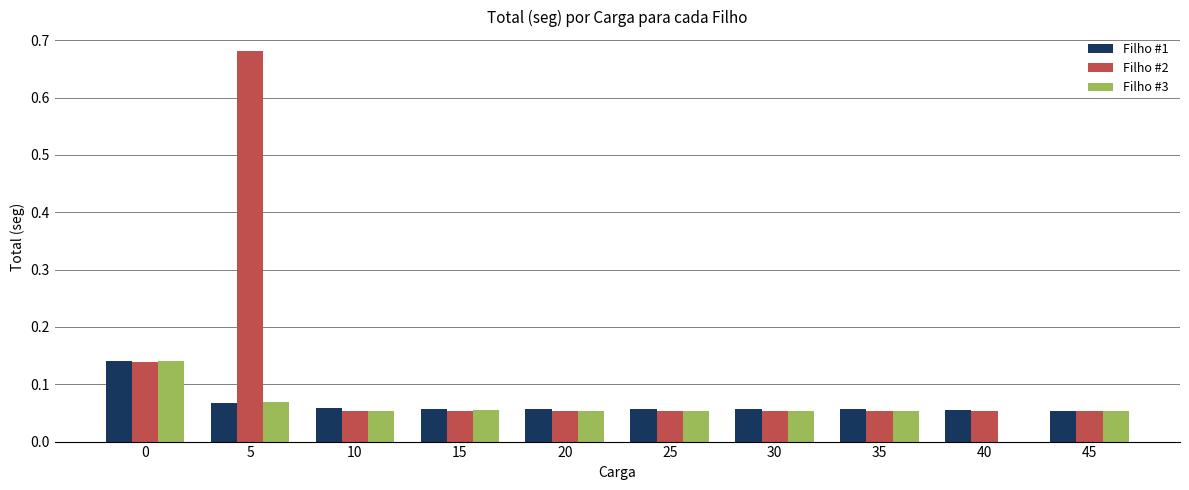

Which series has the largest total across all categories?

Filho #2